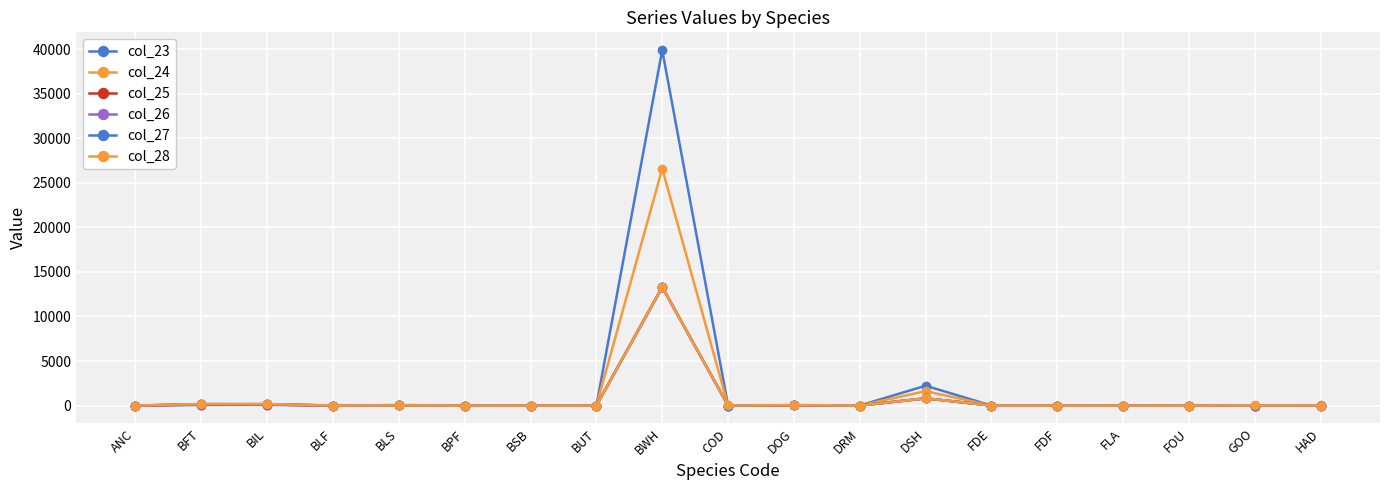

How many series are shown in this chart?

6